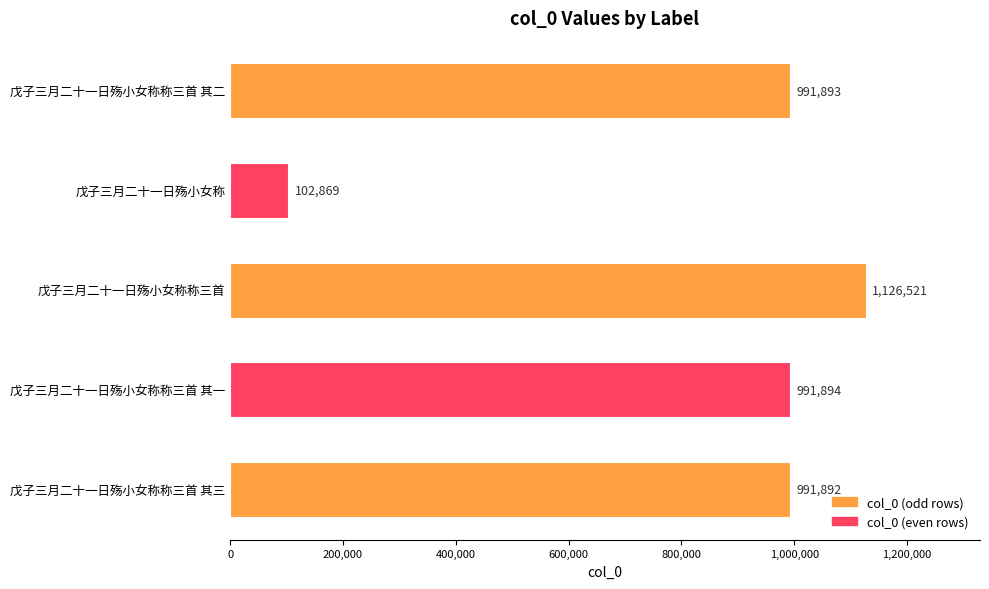

Rank the categories by value from highest to lowest.

戊子三月二十一日殇小女称称三首, 戊子三月二十一日殇小女称称三首 其一, 戊子三月二十一日殇小女称称三首 其二, 戊子三月二十一日殇小女称称三首 其三, 戊子三月二十一日殇小女称